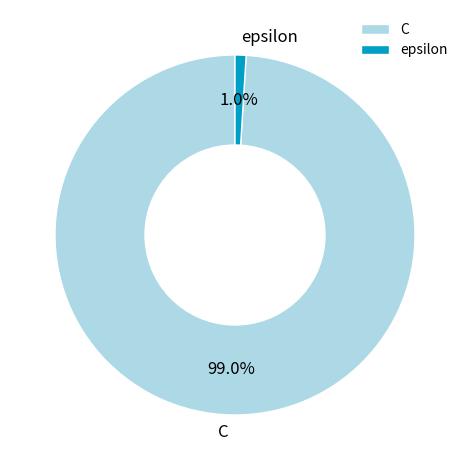

Is it true that epsilon is 1% of the pie?

True